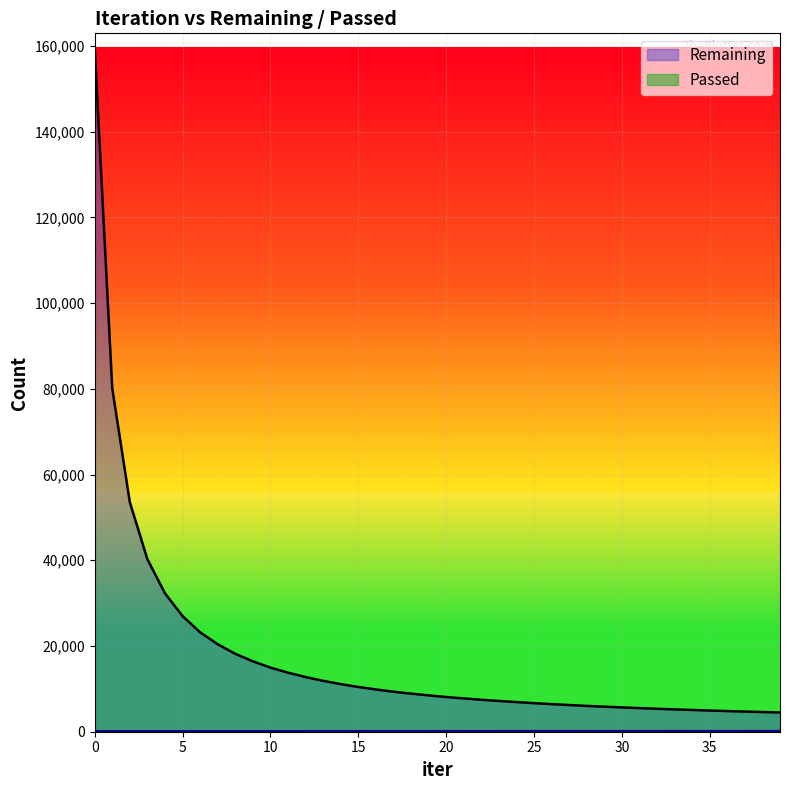

How many distinct data groups are displayed?

2